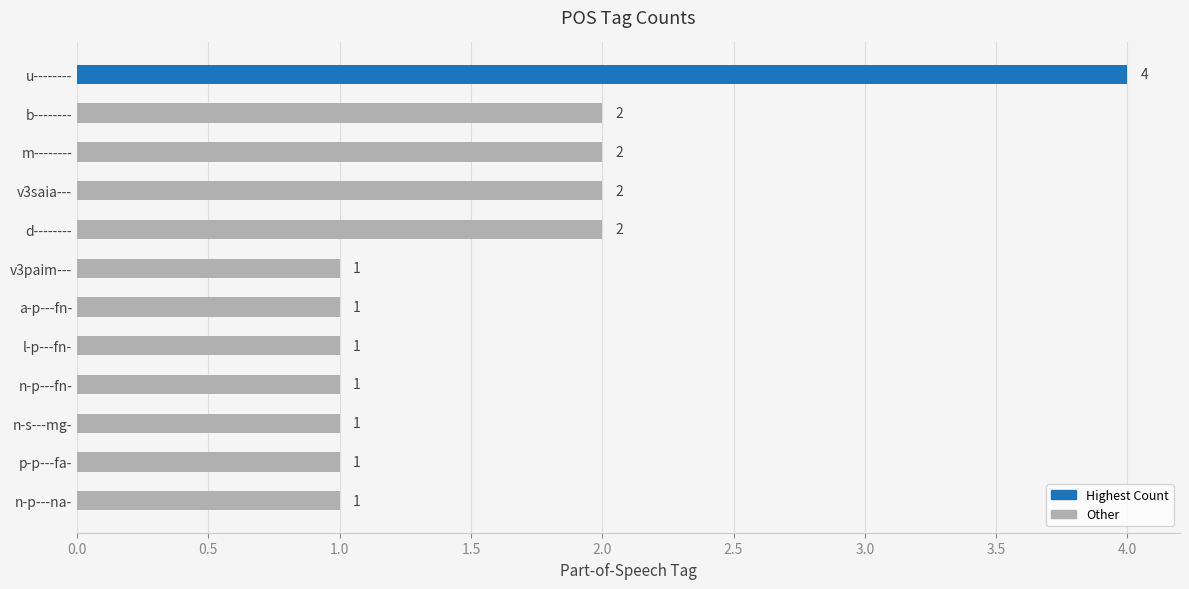

What is the ratio of the value at m-------- to the value at n-p---fn-?

2.0